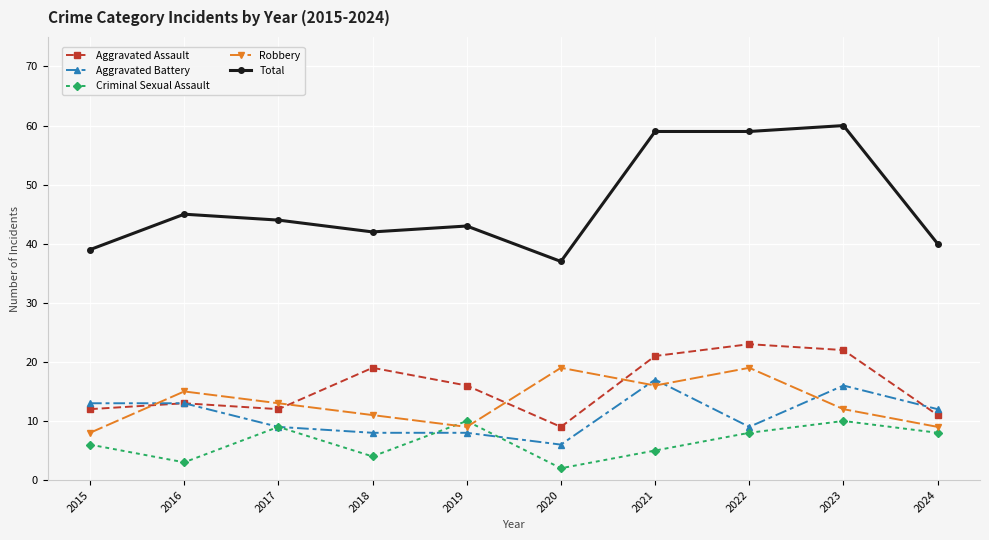

True or false: Criminal Sexual Assault has more than 0 interior local peaks.

True